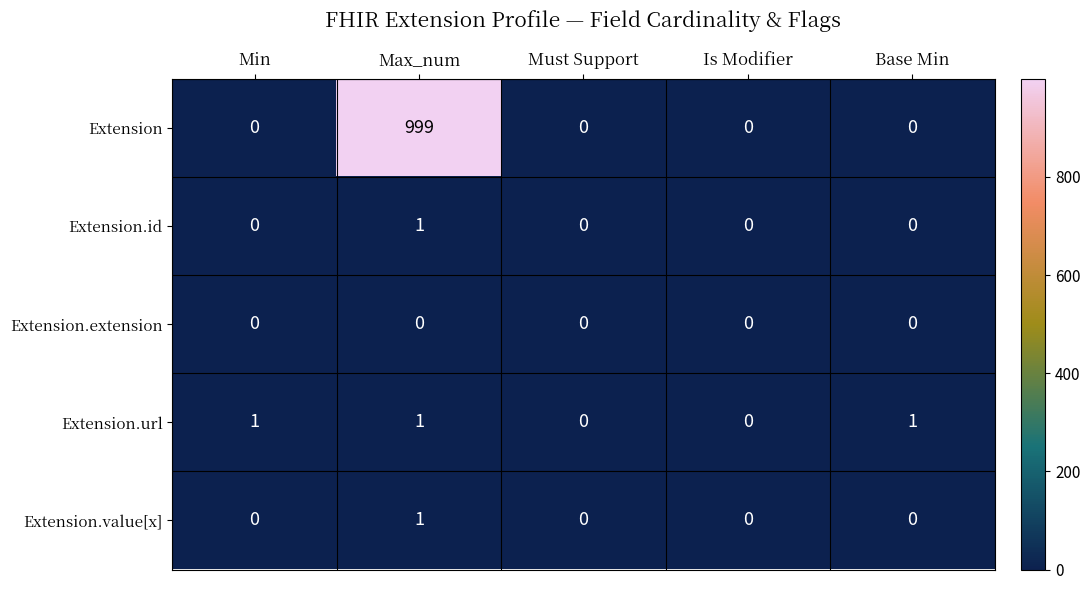

What is the difference between the Extension values at Min and Max_num?

999